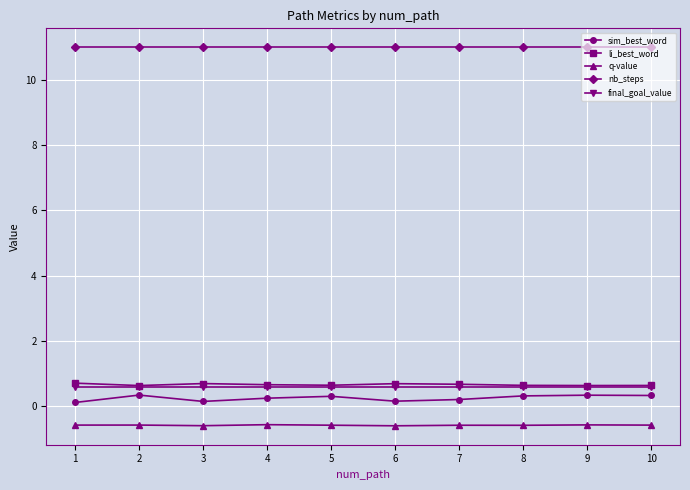

Is the value of nb_steps at 6 greater than the value of sim_best_word at 8?

Yes